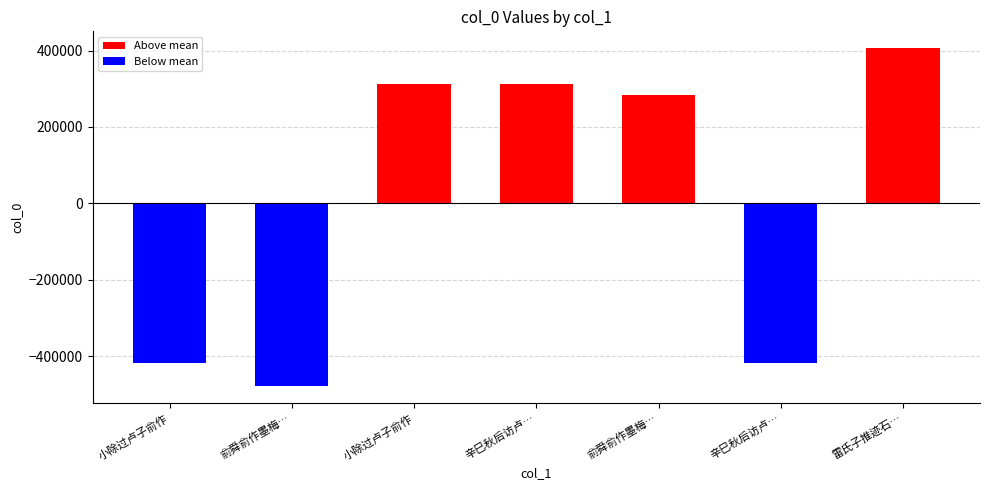

Rank the categories by value from lowest to highest.

俞舜俞作墨梅八轴皆取古人诗句请余赋之, 辛巳秋后访卢子俞作, 小除过卢子俞作, 俞舜俞作墨梅八轴皆取古人诗句请余赋之, 小除过卢子俞作, 辛巳秋后访卢子俞作, 雷氏子推迹石鼓为隶古定圣俞作长诗叙之诸公继作予亦继其后